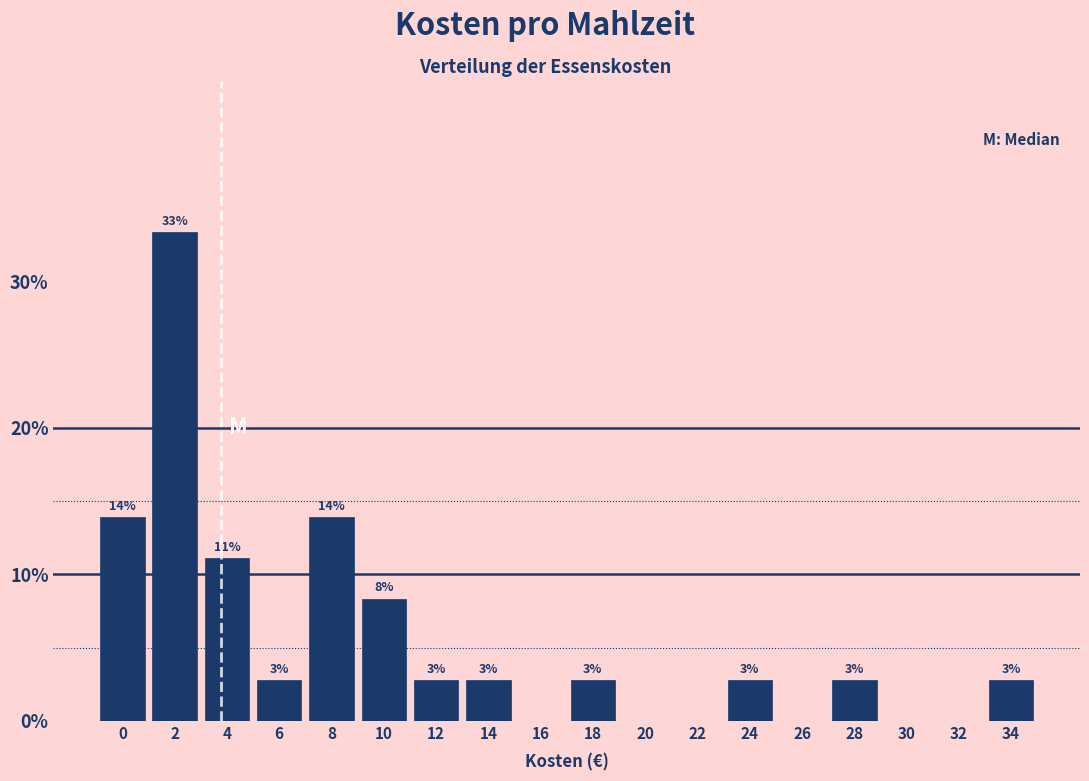

Are the bars horizontal?

No